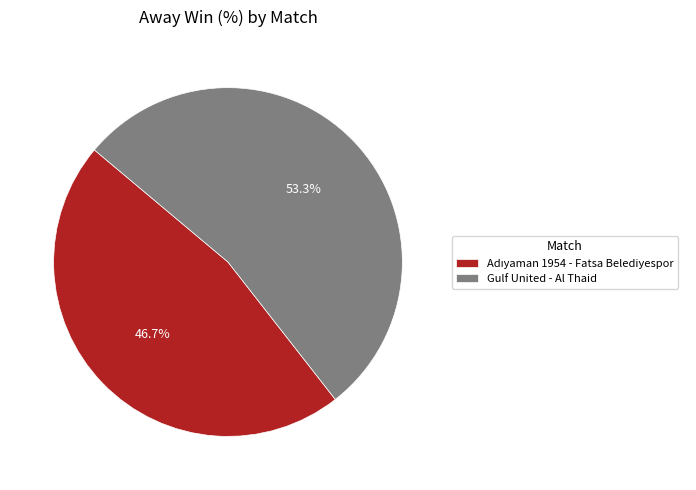

Which slice represents more than half of the pie?

Gulf United - Al Thaid